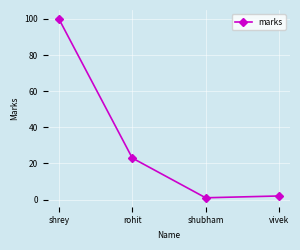

How many points are lower than both their immediate neighbors (excluding endpoints)?

1